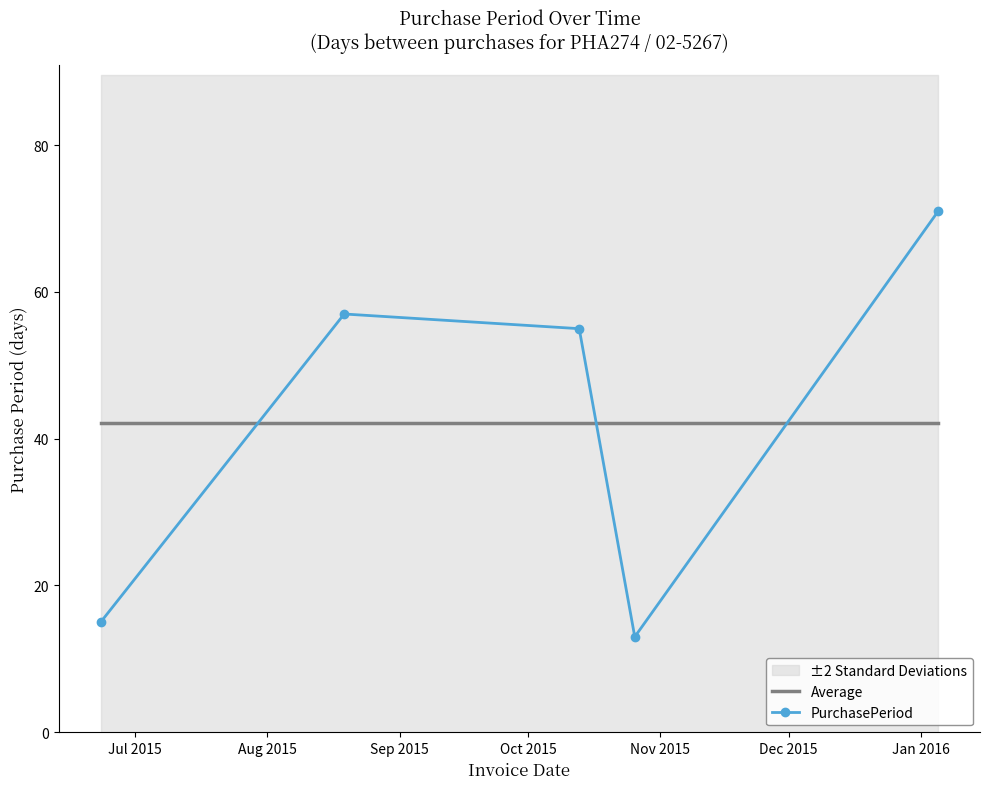

True or false: PurchasePeriod and Average intersect in this chart.

True